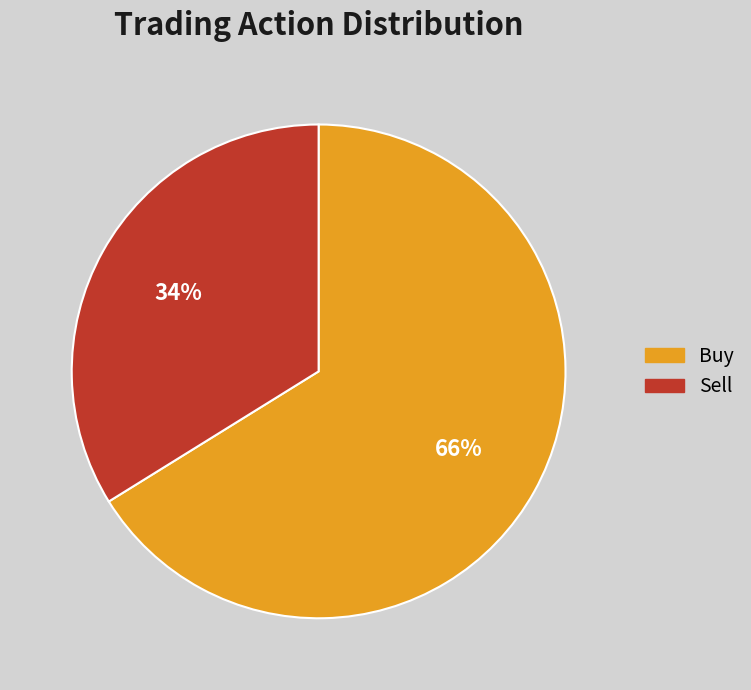

Do Buy and Sell together represent more than half of the pie?

Yes